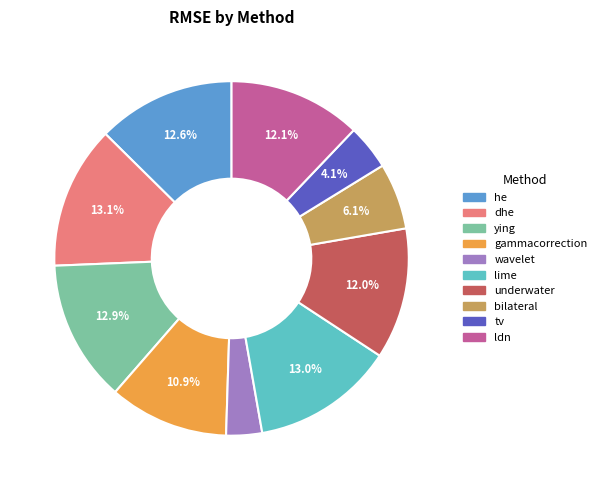

Is it true that tv is 4% of the pie?

True